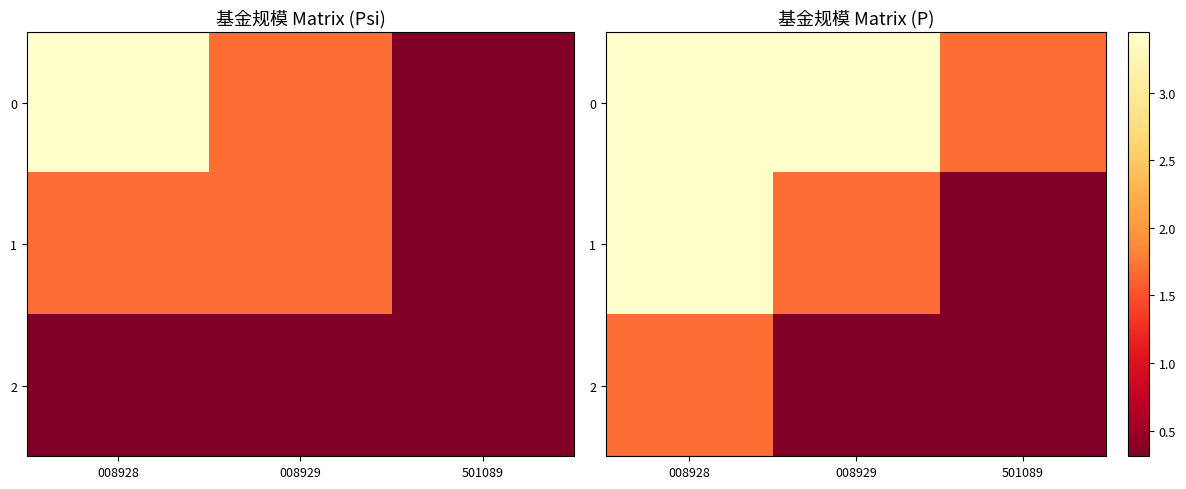

Is the value of 1 at 008929 greater than the value of 0 at 008928?

No